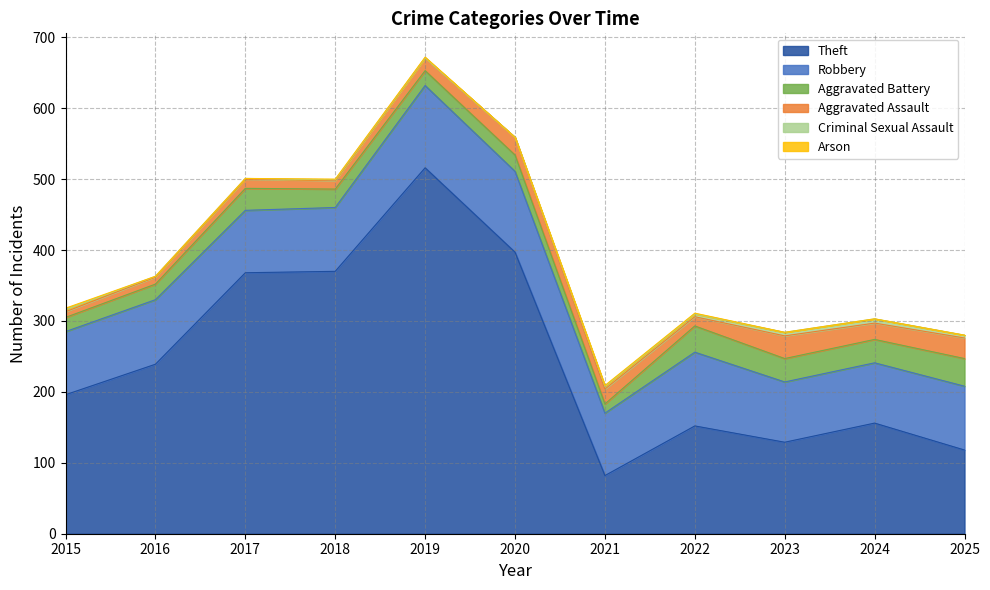

What is the value of the Aggravated Battery point at the 5th from the left?

21